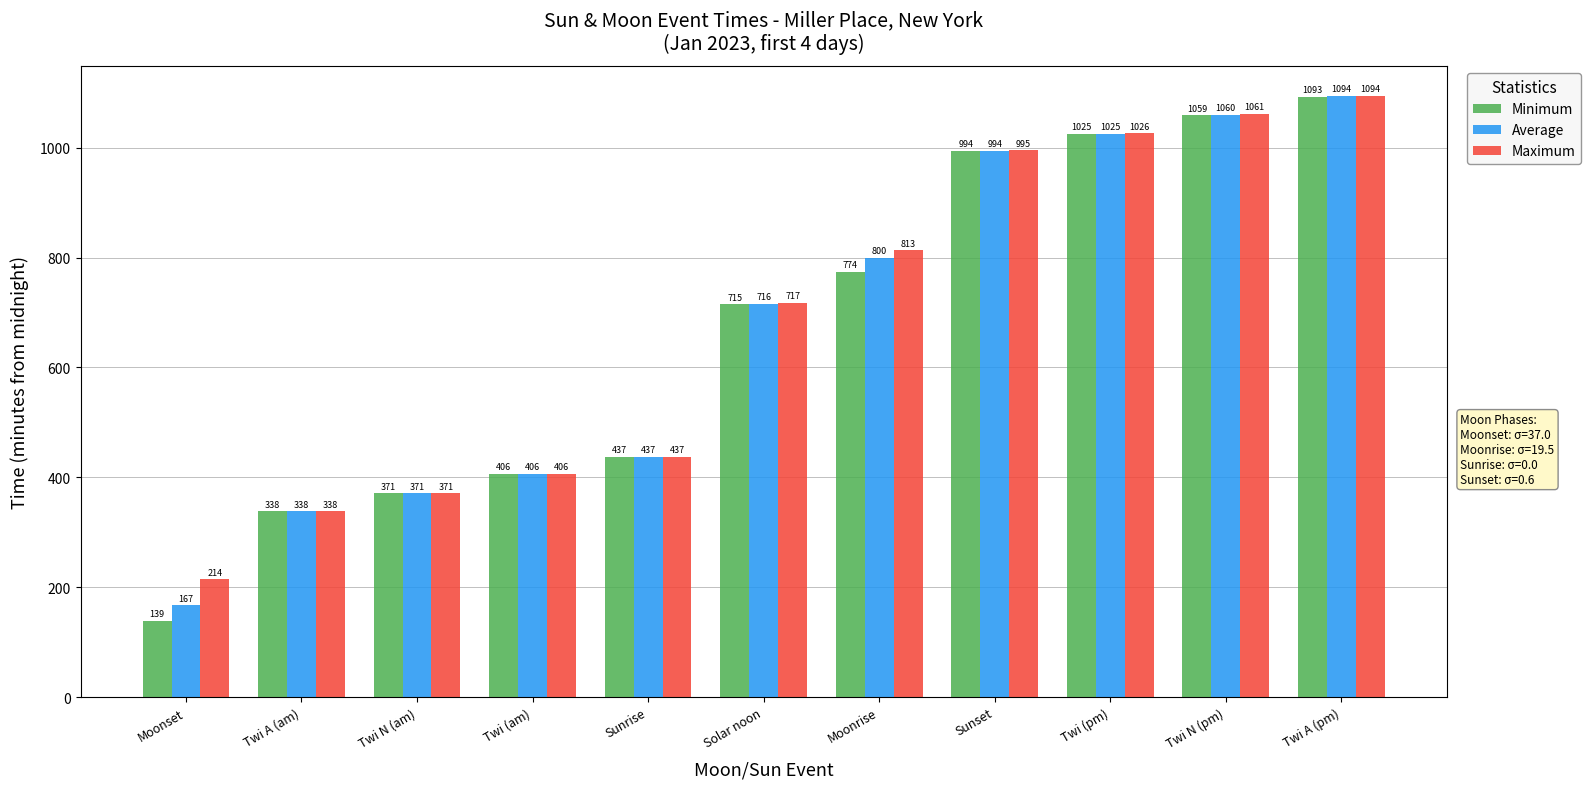

Is it true that Maximum equals 214 at Moonset?

True